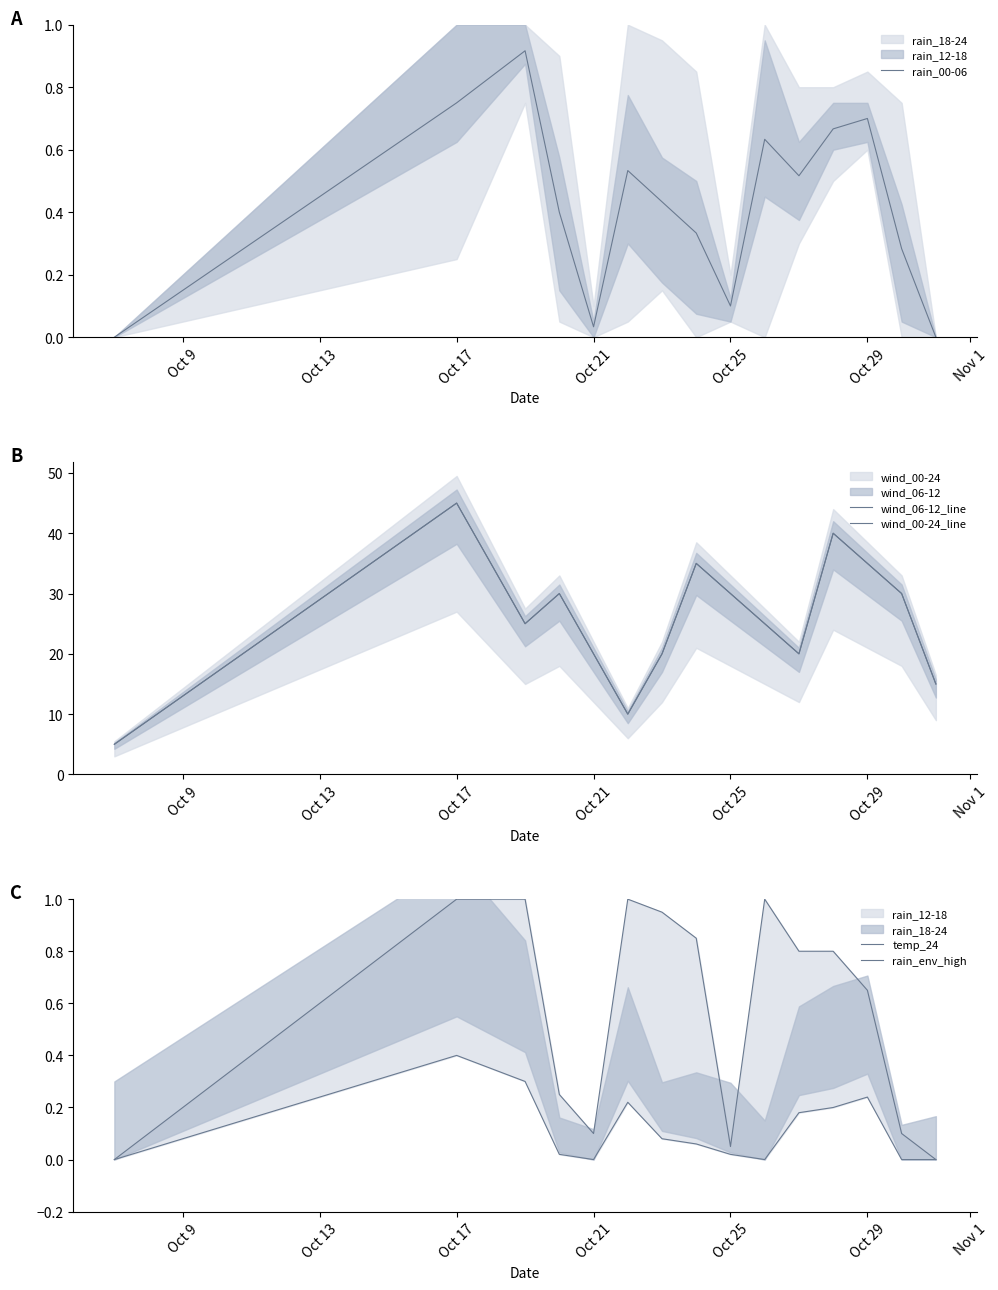

Is it true that rain_00-06 equals 0.3 at Oct 17?

False